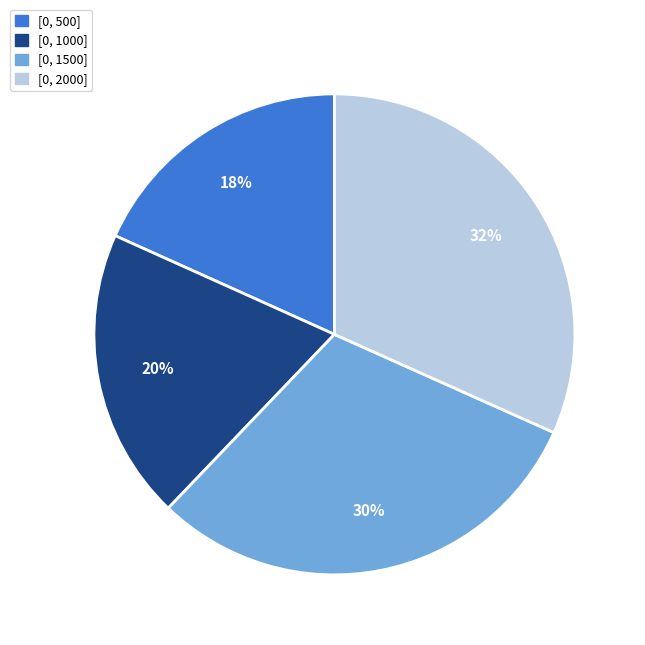

Rank the categories by value from highest to lowest.

[0, 2000], [0, 1500], [0, 1000], [0, 500]